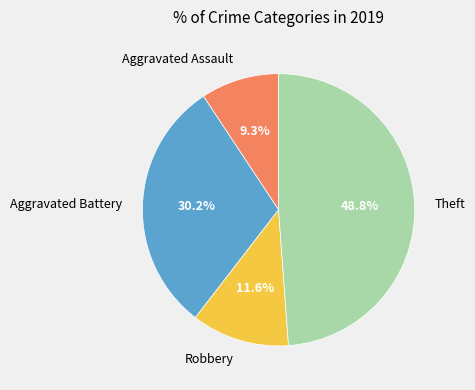

Is the sum of Aggravated Assault and Robbery greater than half?

No